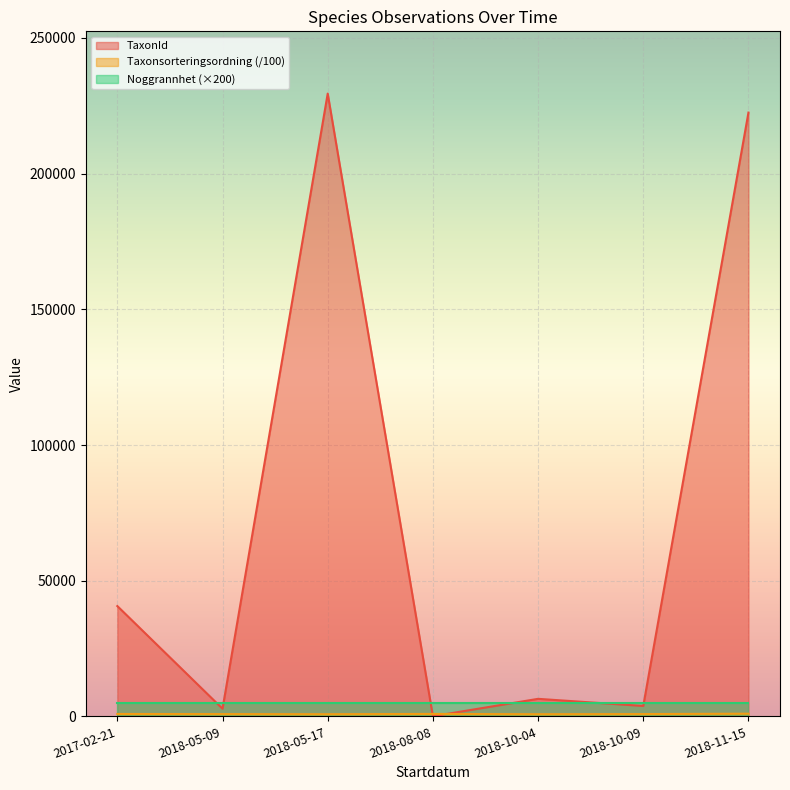

What is the value of the TaxonId point at the 2nd from the left?

1202